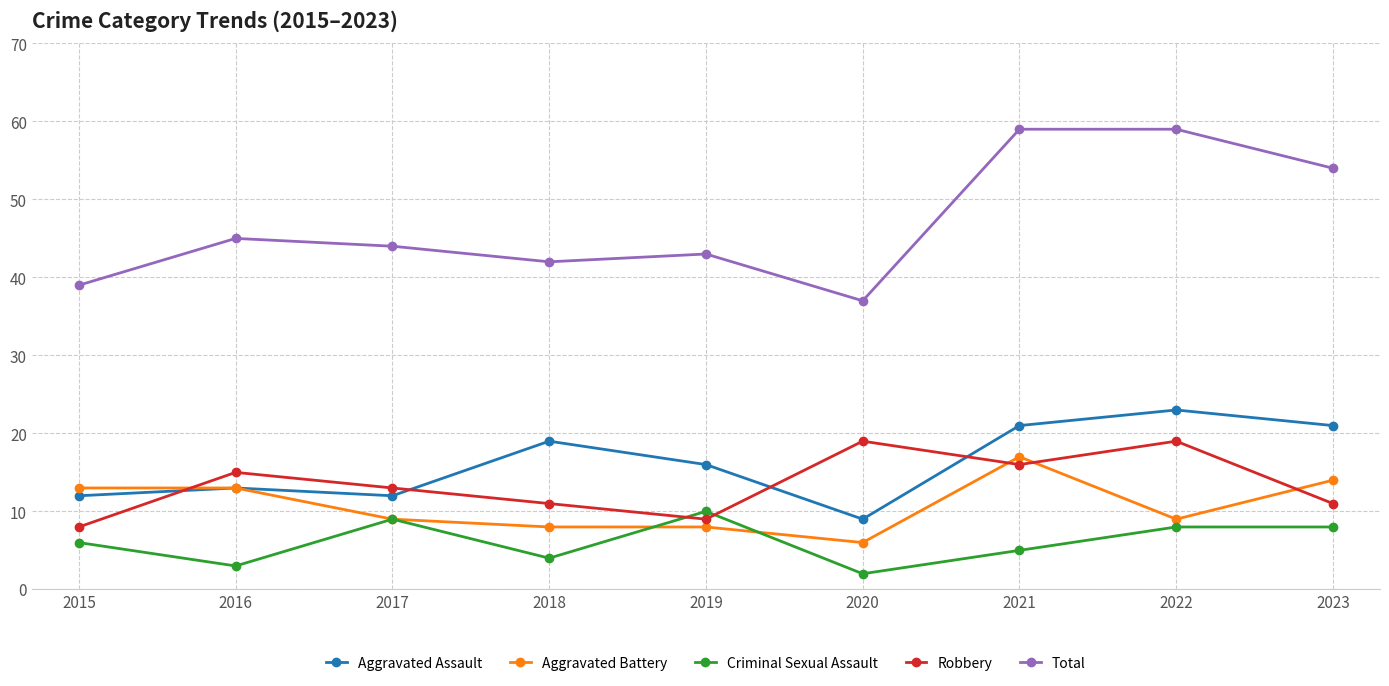

True or false: Total and Criminal Sexual Assault intersect in this chart.

False